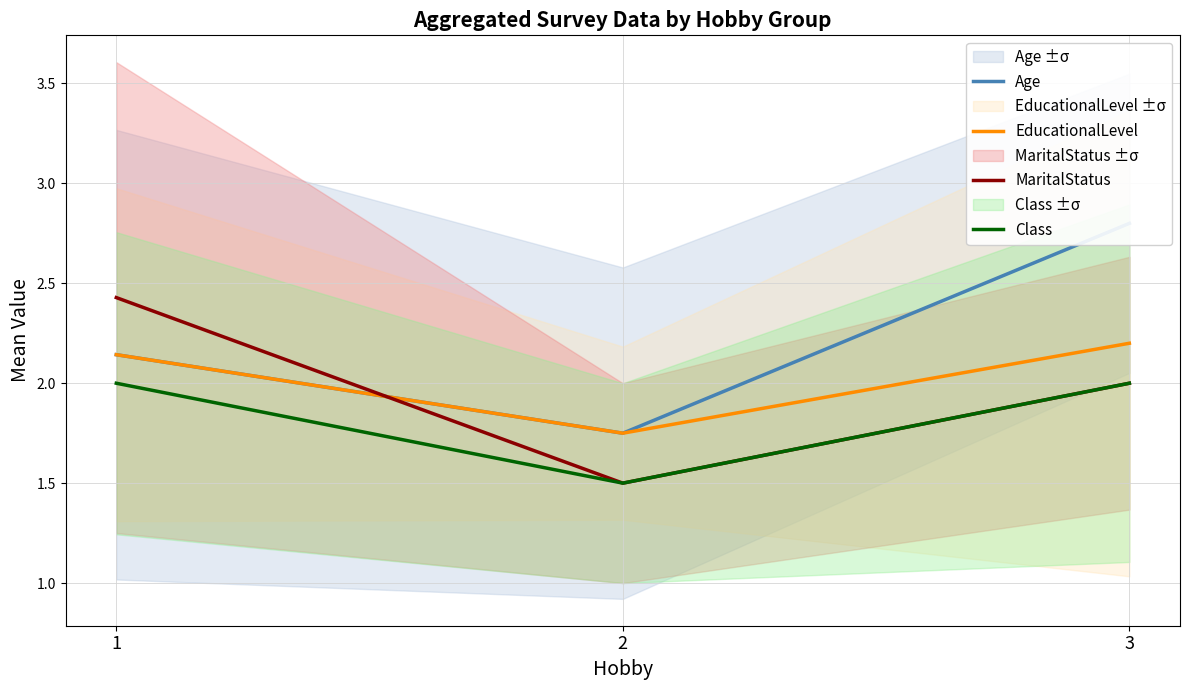

Which category has the highest value in the EducationalLevel series?

3